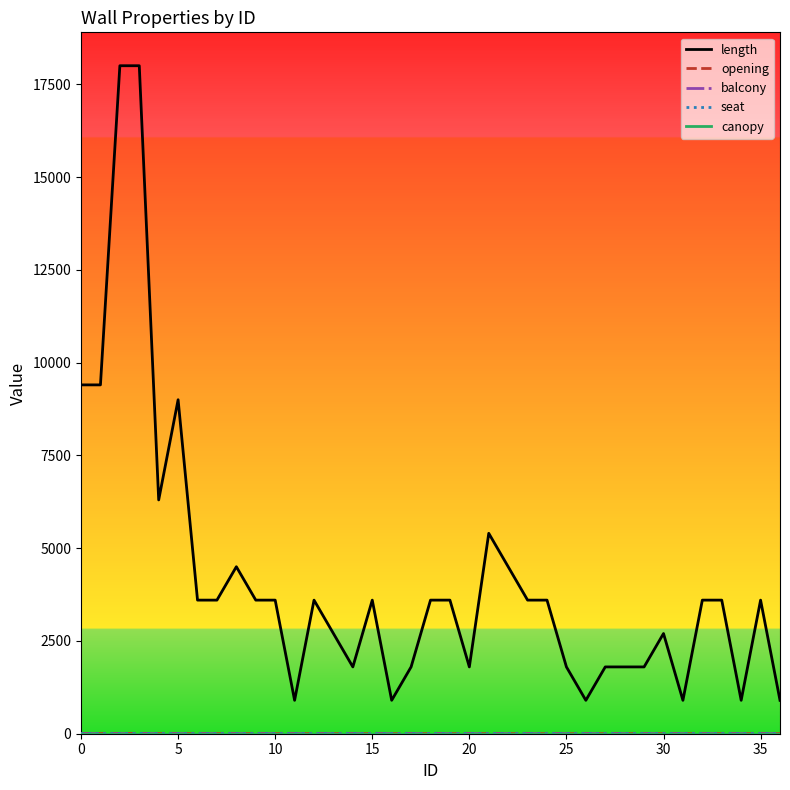

What is the maximum value shown in the chart?

18000